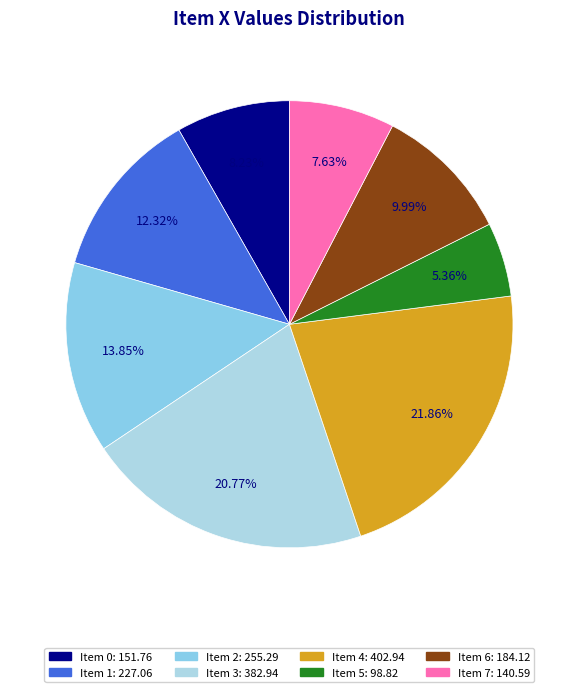

To the nearest percent, what is the difference between the largest and smallest slice percentages?

16%